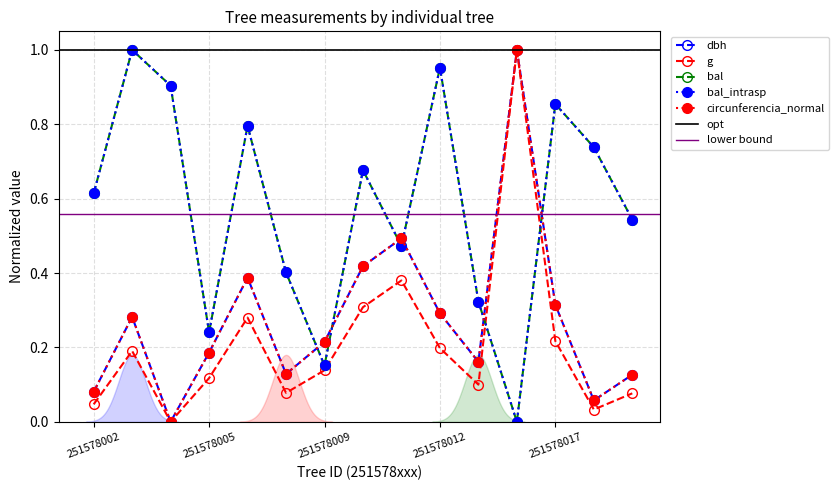

How many interior local peaks does the circunferencia_normal series have?

4